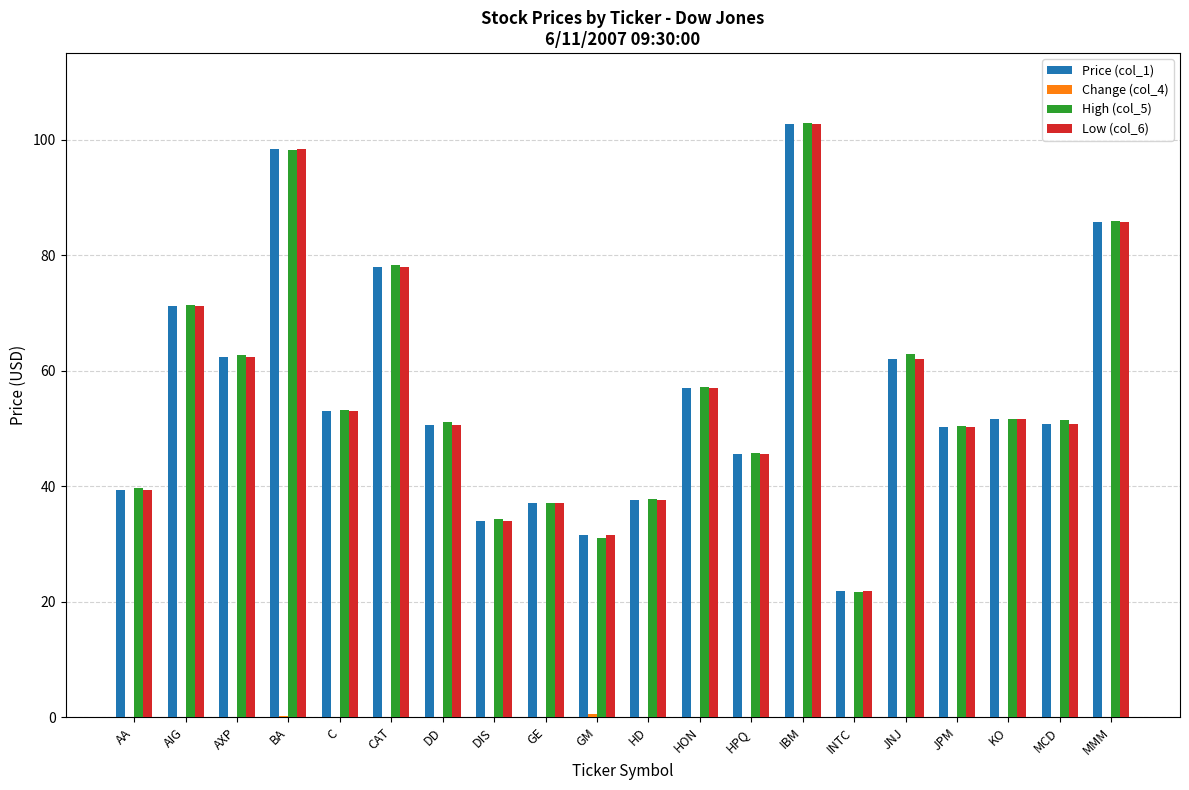

At which category is the sum across all series the highest?

IBM